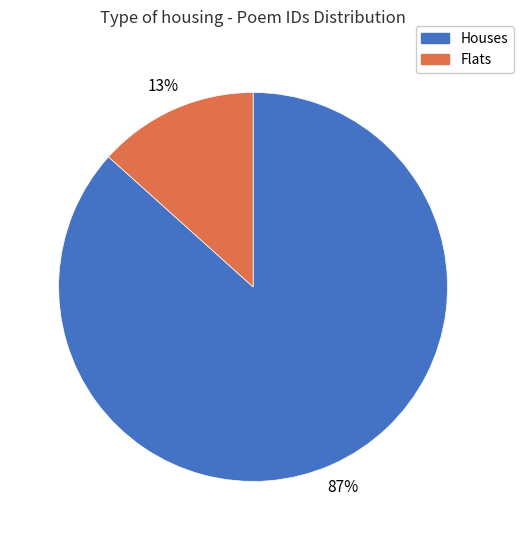

Is there any slice that represents more than half of the pie?

Yes